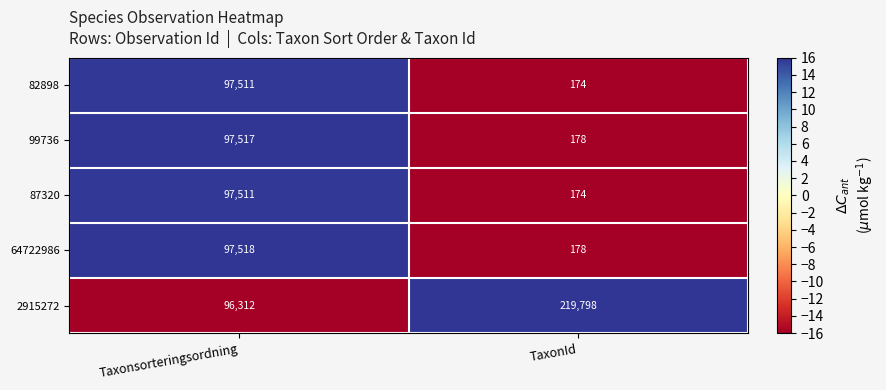

The value of 99736 at Taxonsorteringsordning is 67041. True or false?

False